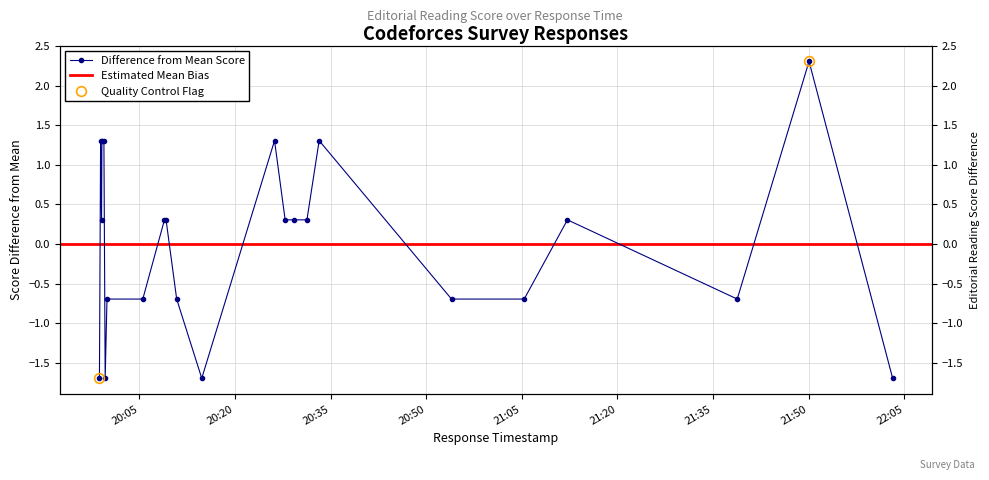

What is the difference between the values at 2025-10-12 21:12:10 and 2025-10-12 19:58:45?

2.0